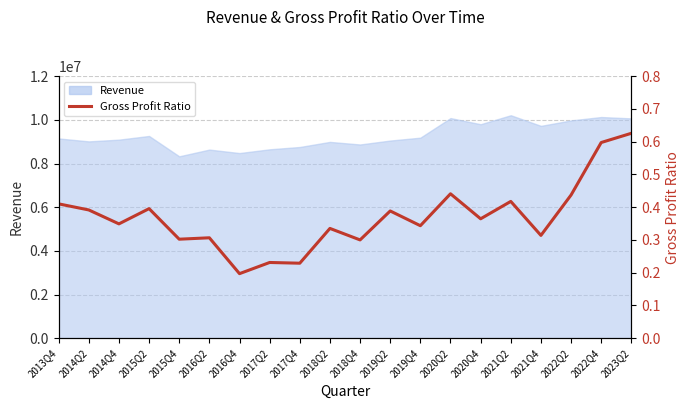

How many interior local valleys (lower than both neighbors) does the data have?

8